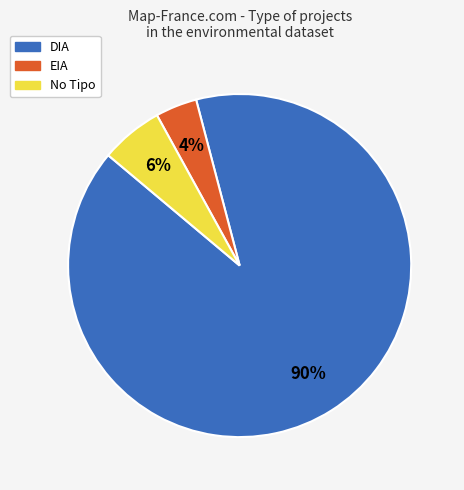

Do DIA and No Tipo together represent more than half of the pie?

Yes